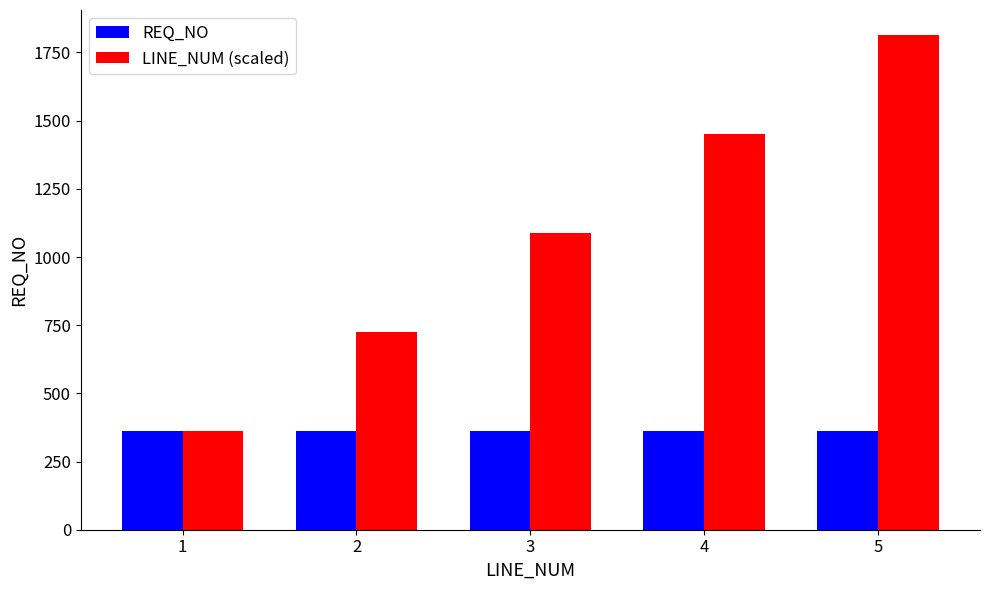

What is the value of the REQ_NO bar at the 2nd from the left?

363